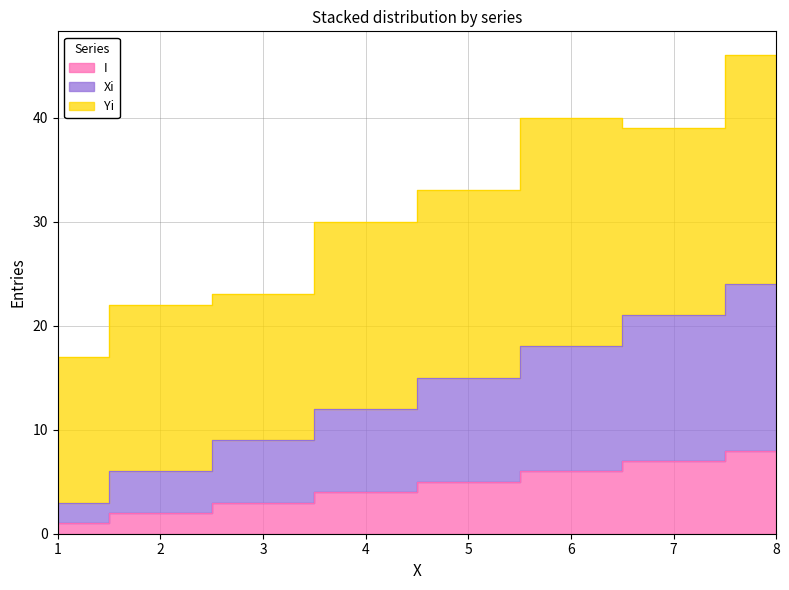

At which category is the sum across all series the highest?

8